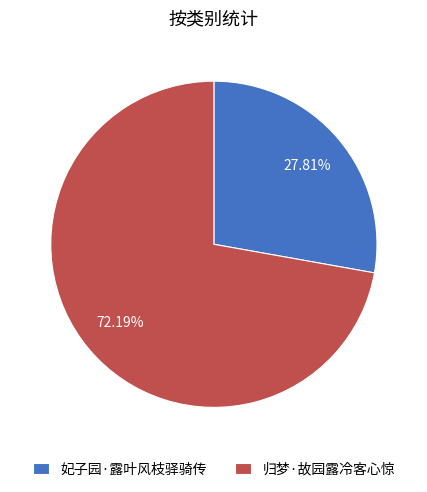

True or false: 妃子园·露叶风枝驿骑传 accounts for 34% of the total.

False